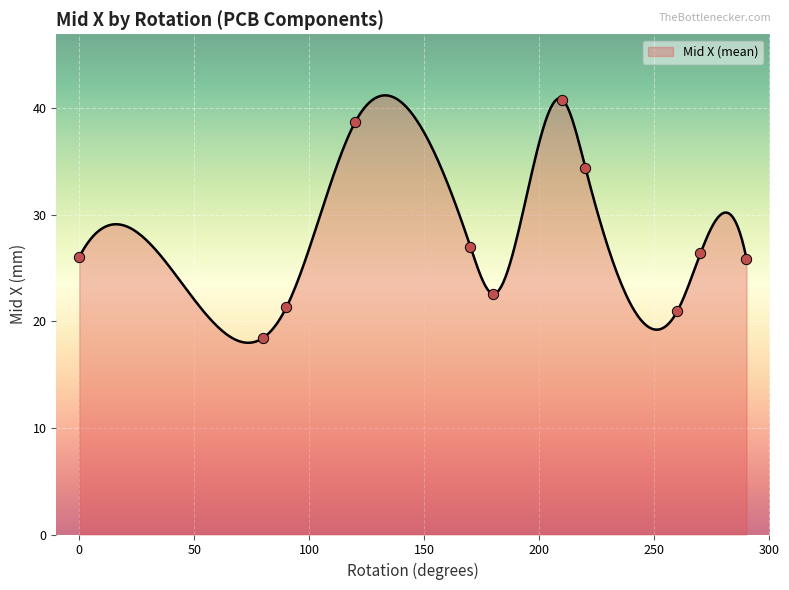

What is the minimum value for Mid X (mean)?

18.0